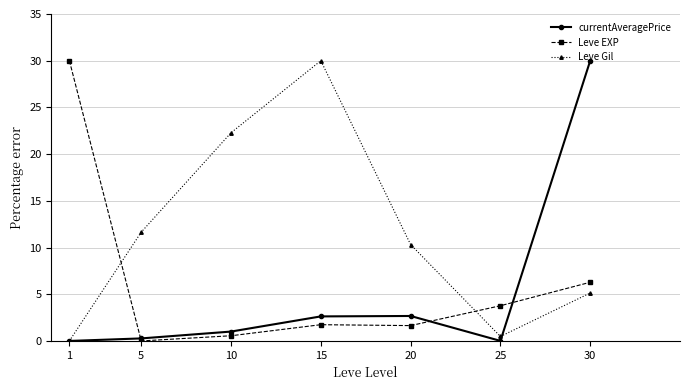

True or false: Leve Gil and Leve EXP intersect in this chart.

True